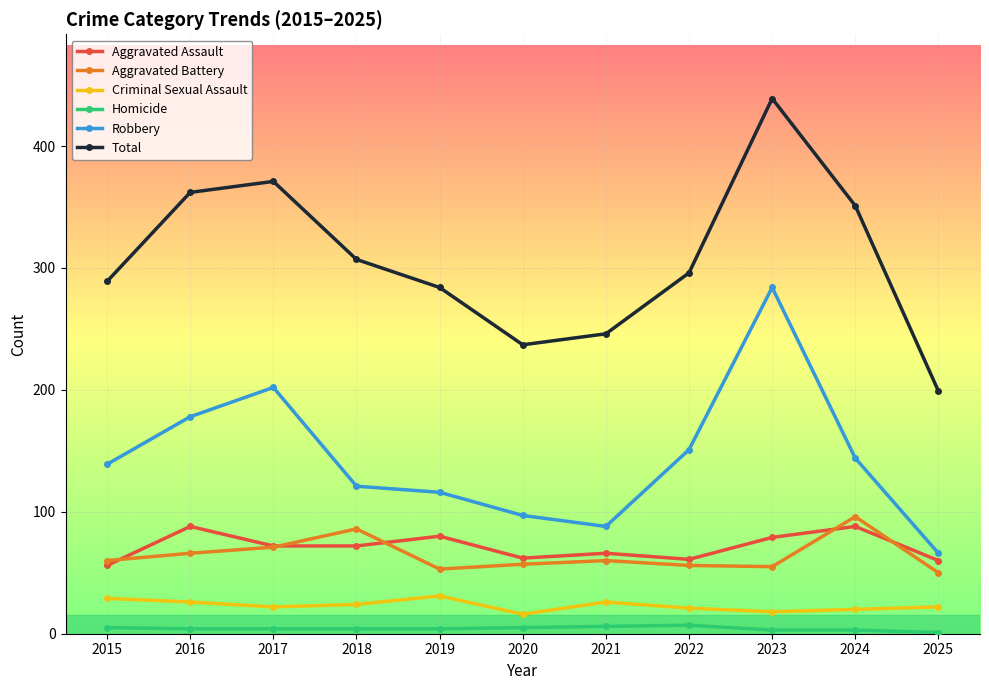

Is the value of Homicide at 2019 greater than the value of Robbery at 2020?

No